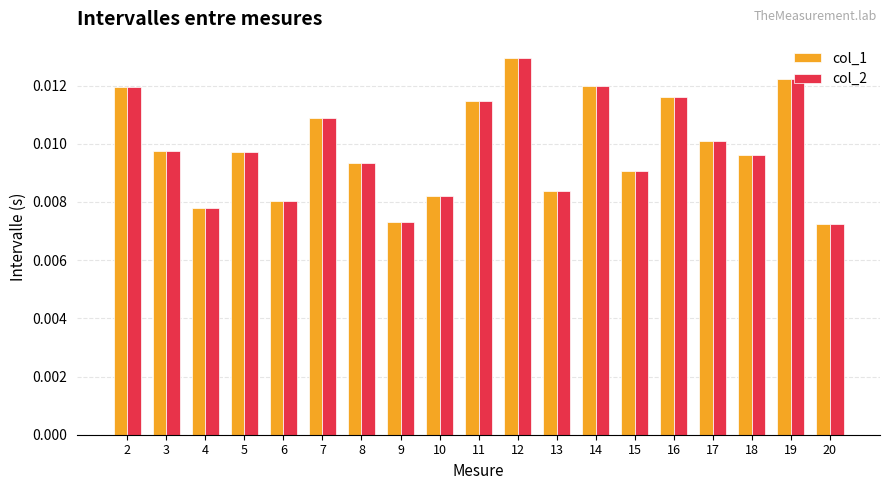

At which label does col_1 reach its peak?

12